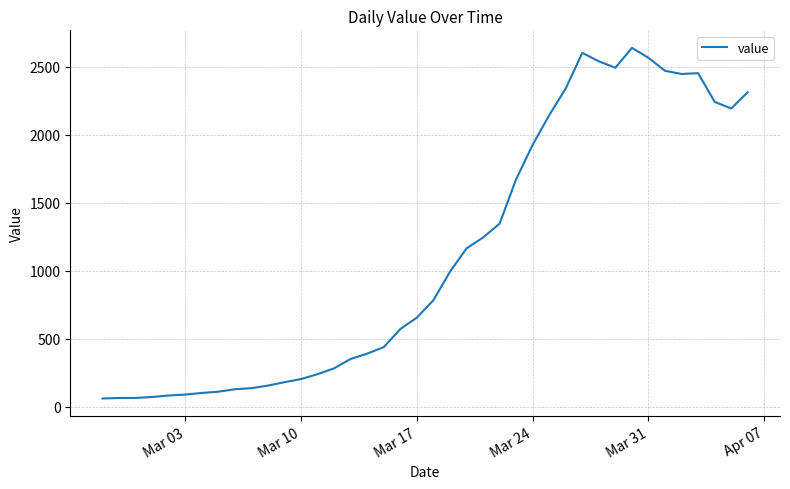

What is the greatest value displayed?

2640